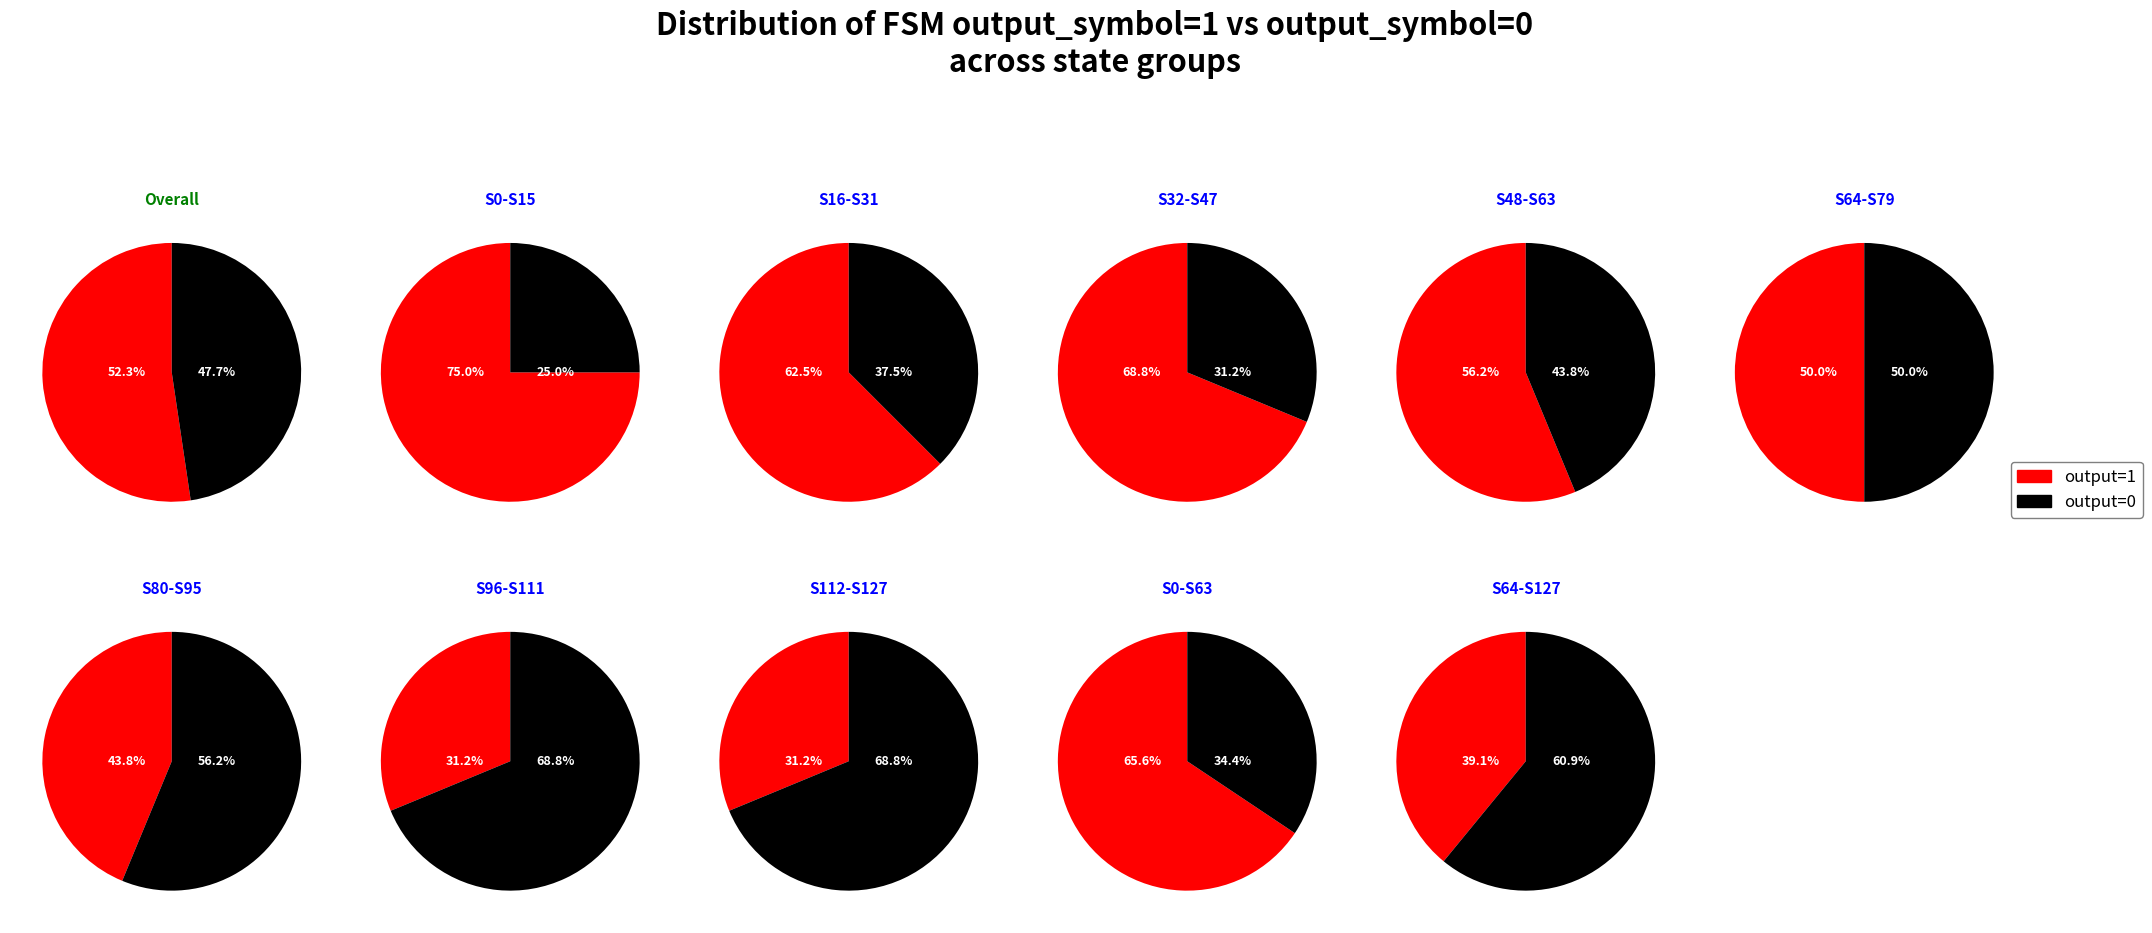

What is the smallest slice in the pie chart?

1